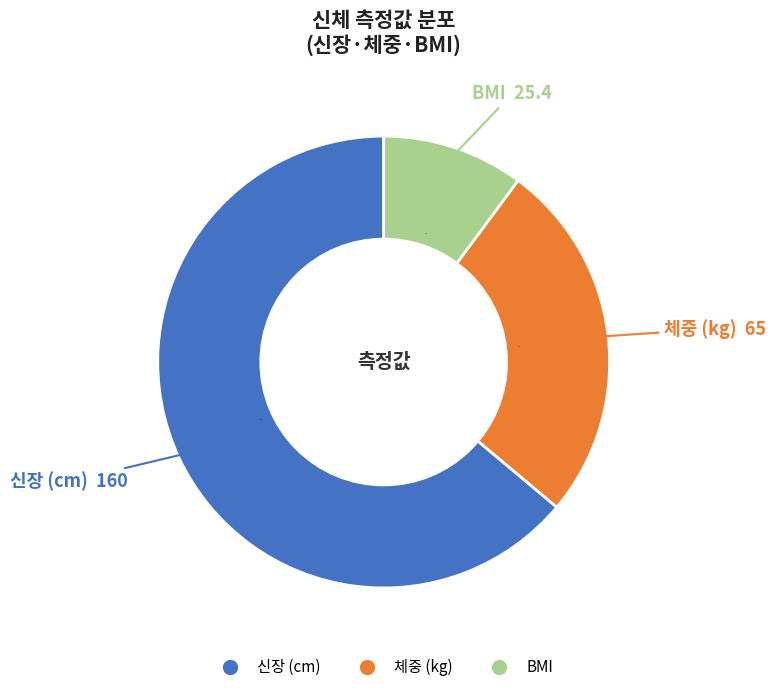

How many segments does this pie chart have?

3